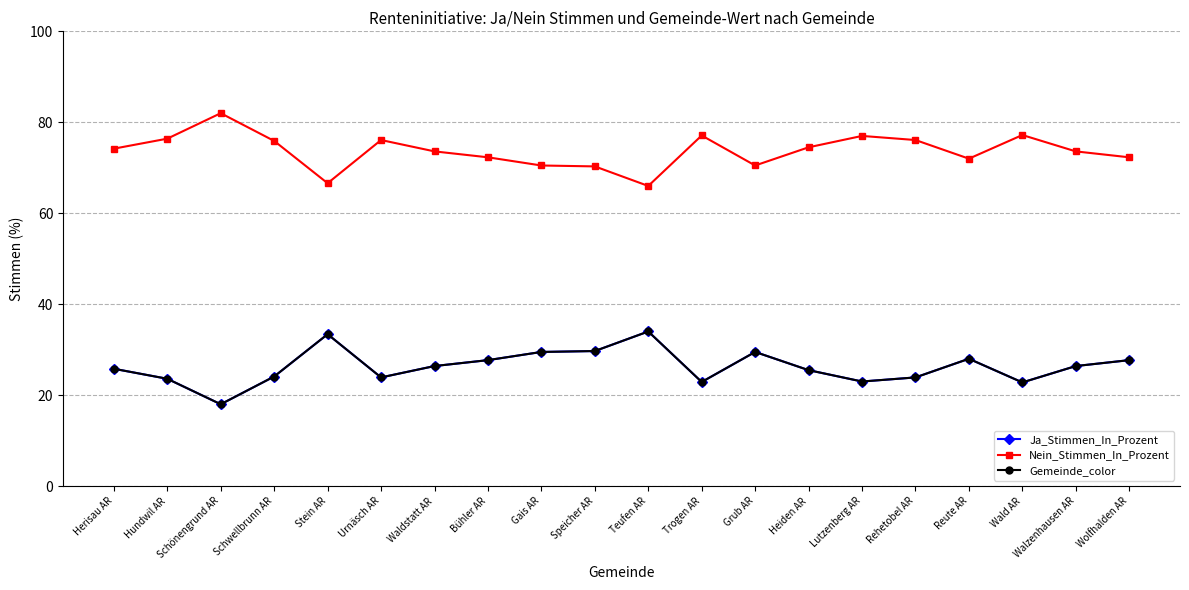

Does the chart have visible grid lines?

Yes